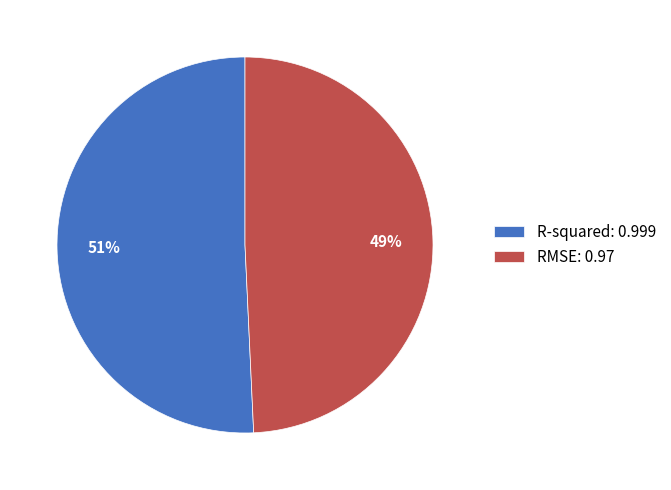

Is it true that RMSE is 49% of the pie?

True